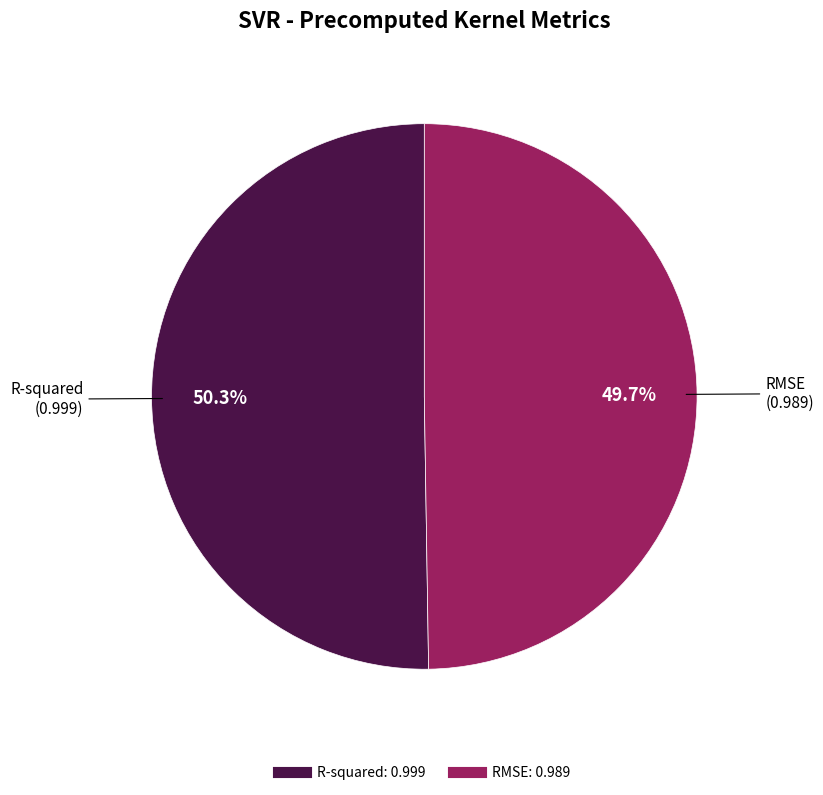

How many slices are in this pie chart?

2